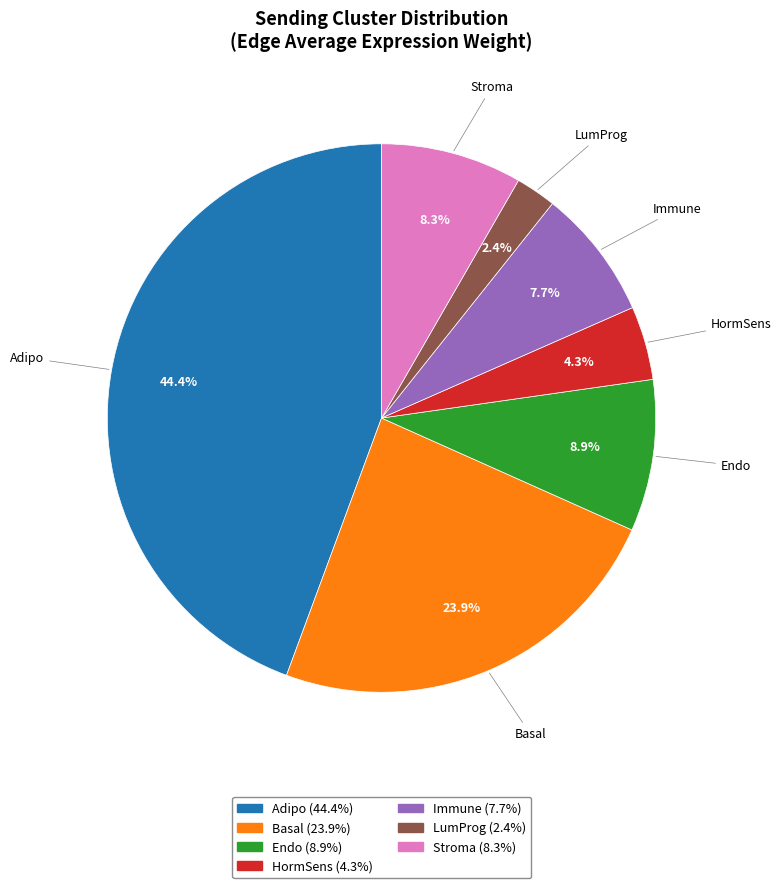

Is the sum of LumProg and Adipo greater than half?

No